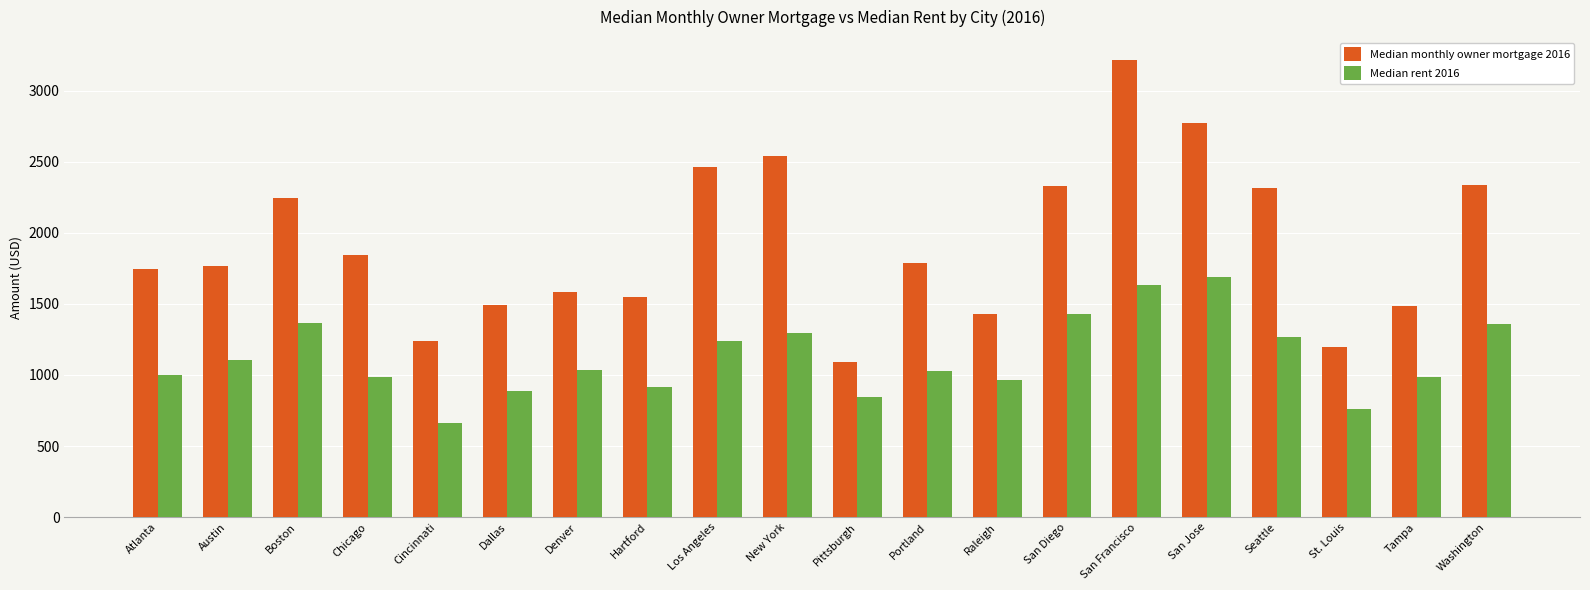

How many data points in Median rent 2016 are less than 1035?

10